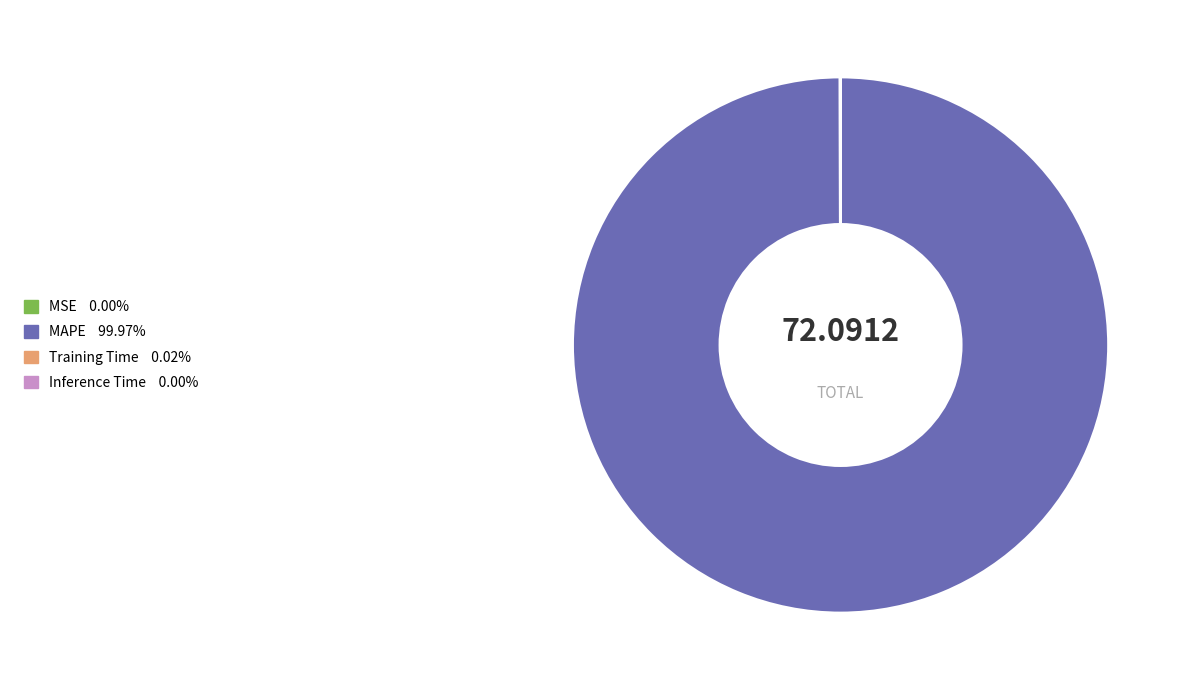

Is there a majority slice in this chart?

Yes